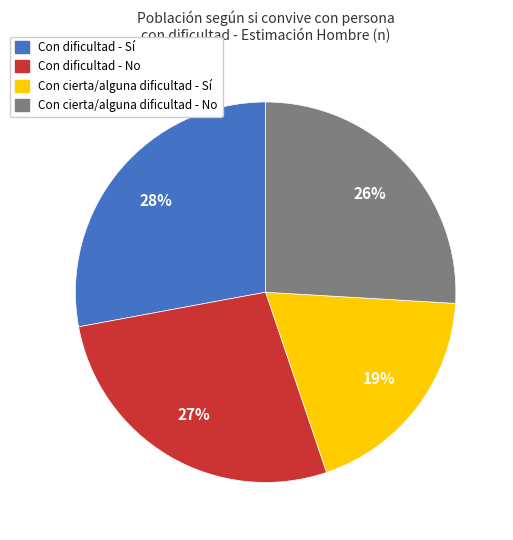

The Con cierta/alguna dificultad - Sí slice represents 19% of the pie. True or false?

True